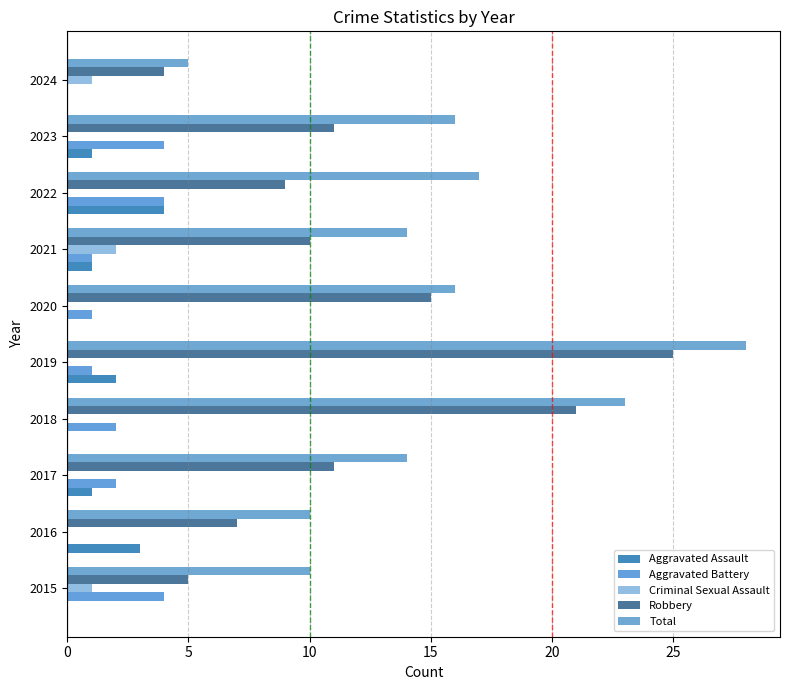

What is the sum of all Total values?

153